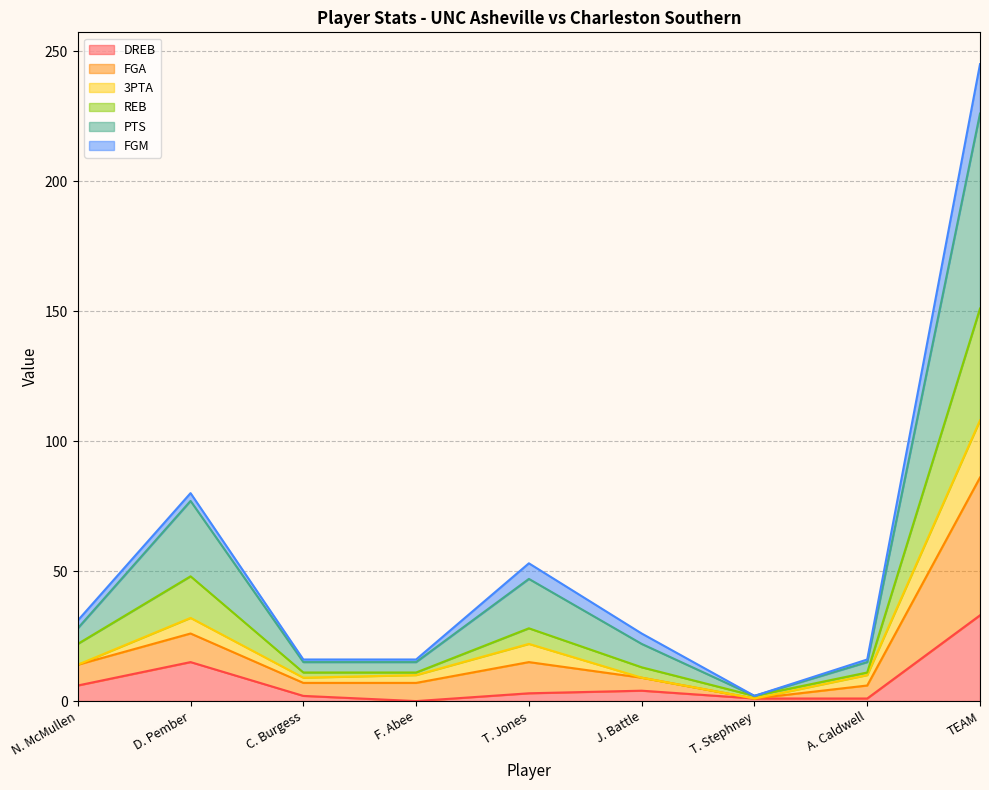

At which category is the sum across all series the highest?

TEAM